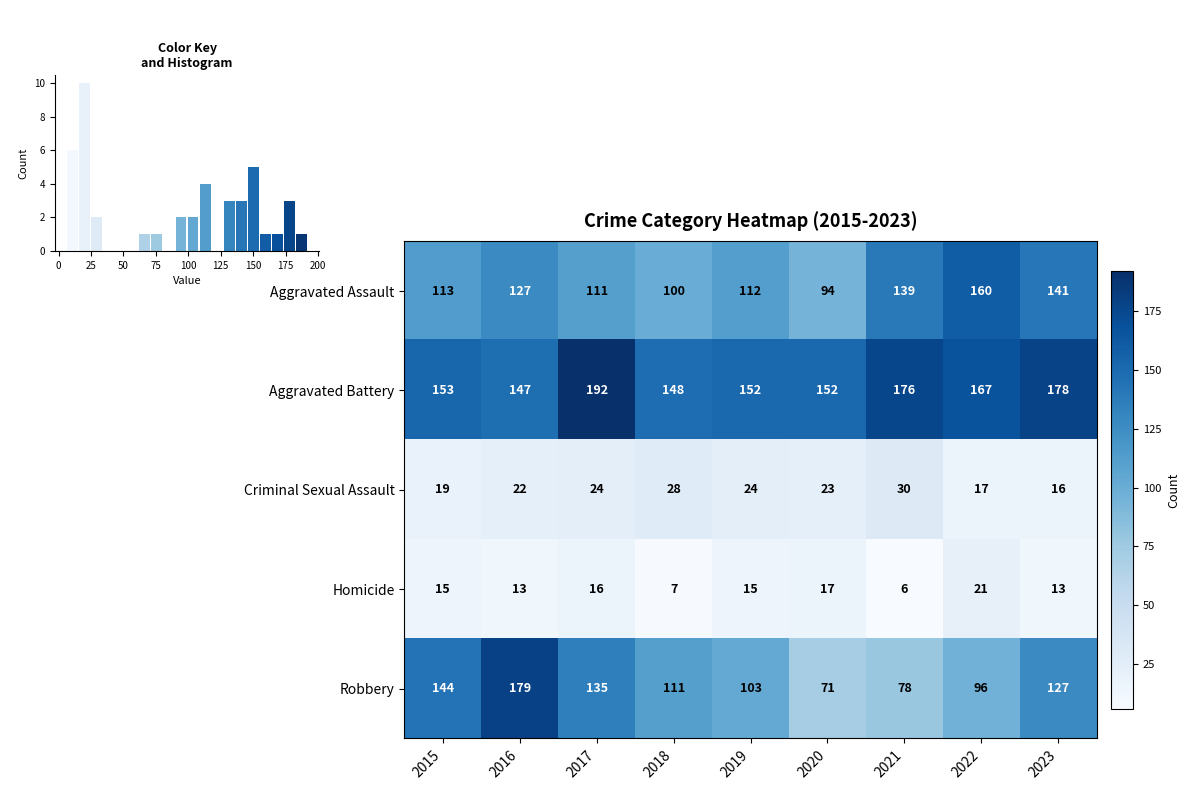

Is the value of Homicide at 2016 greater than the value of Aggravated Assault at 2022?

No